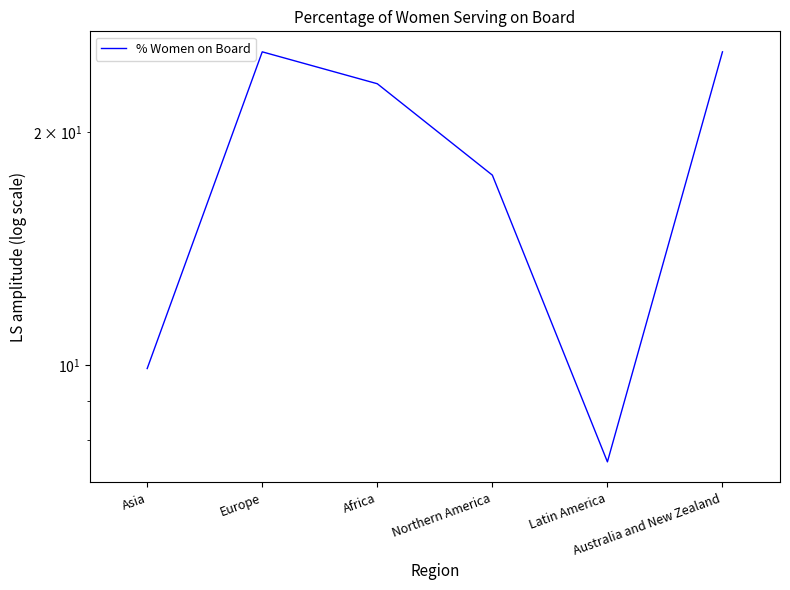

How many lines are shown in the chart?

1